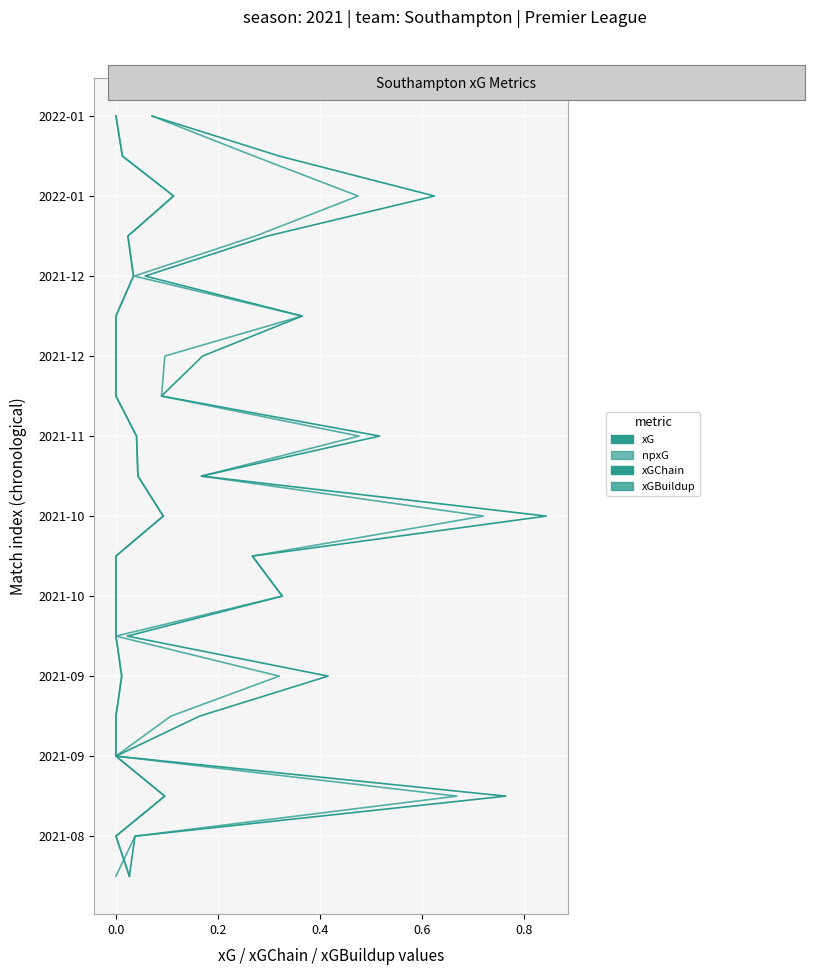

True or false: xG and xGChain cross at least once.

False